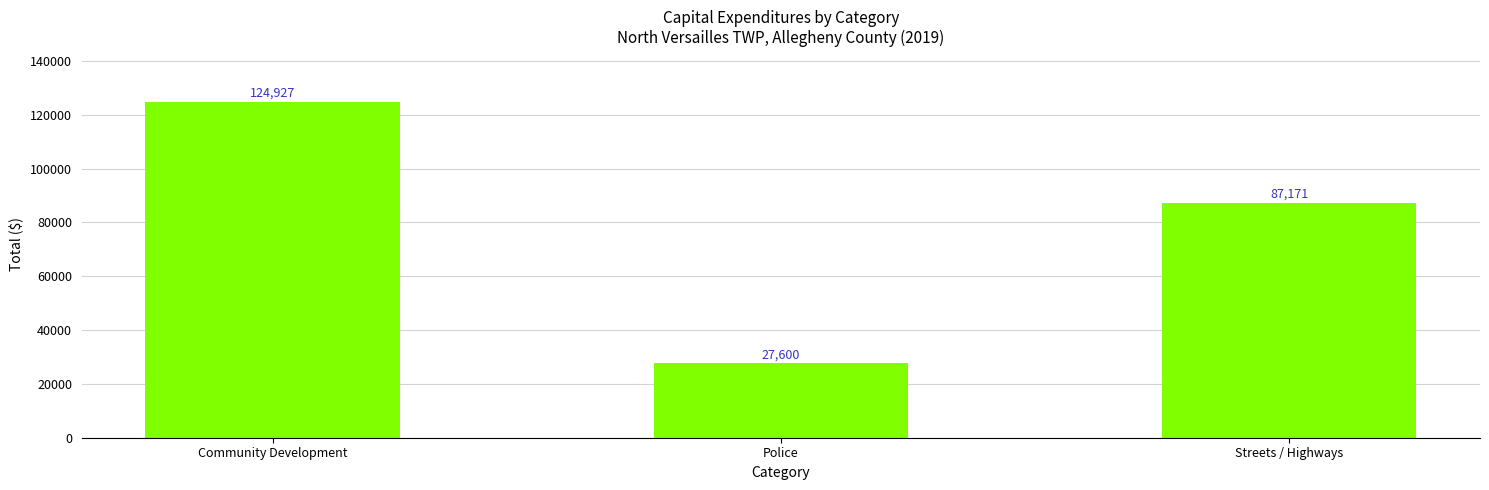

What is the sum of the values at Community Development and Streets / Highways?

212098